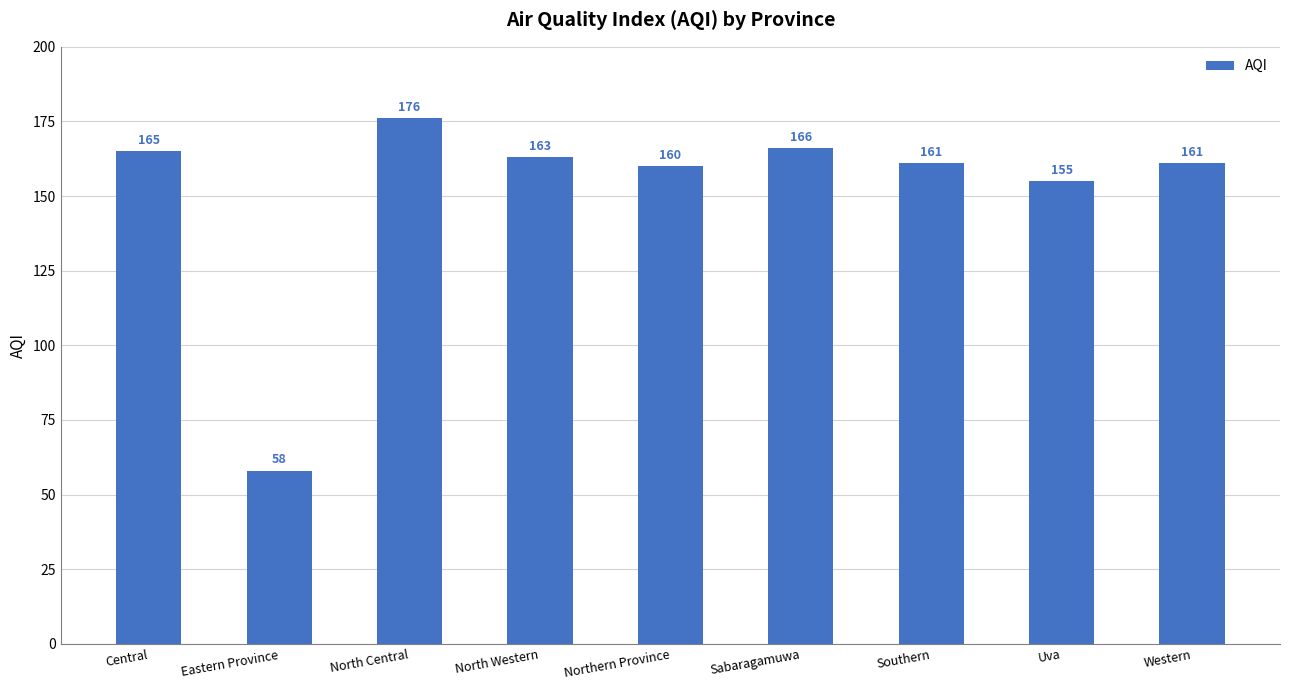

Which label corresponds to the smallest value in the chart?

Eastern Province